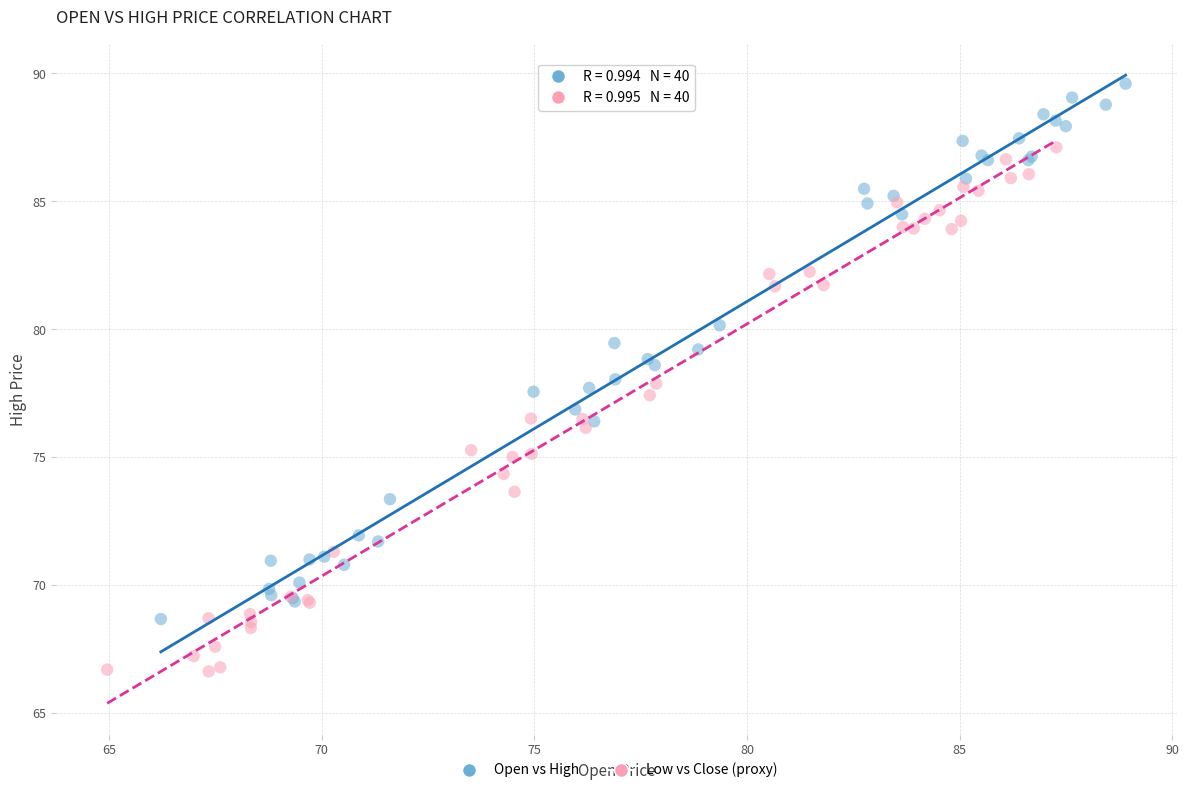

Which series reaches the minimum Y coordinate?

Low vs Close (proxy)